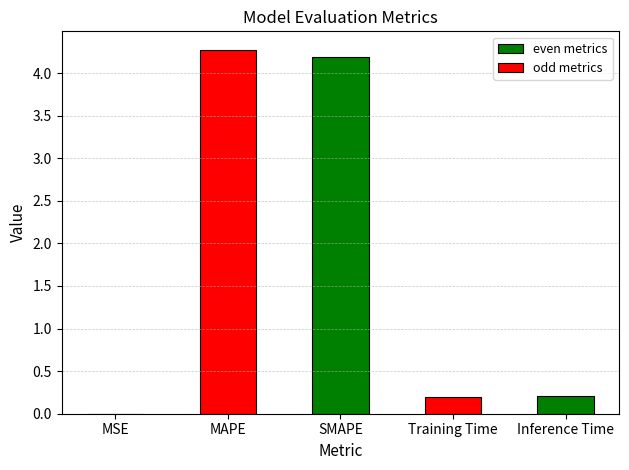

What is the difference between the maximum and minimum values?

4.3